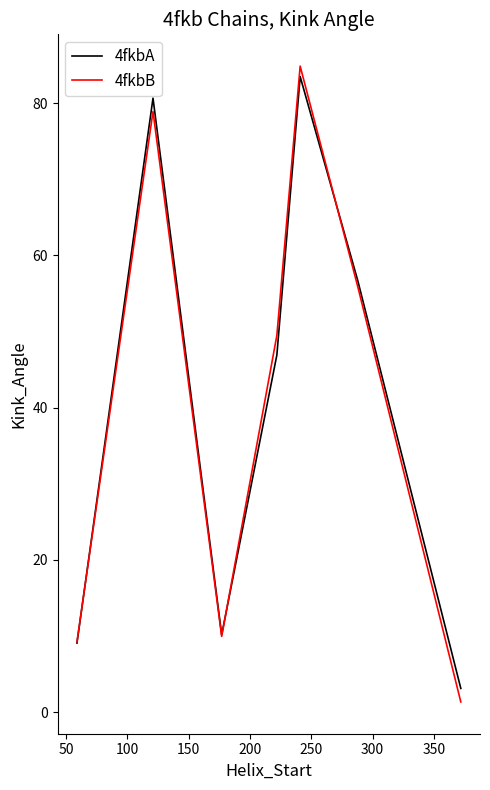

At how many categories does at least one series exceed 48?

4